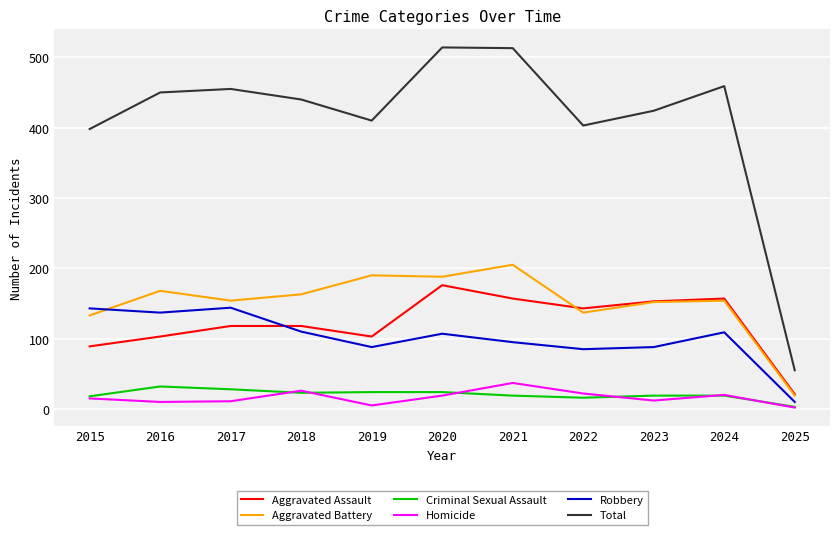

Which series has the largest range (max minus min)?

Total